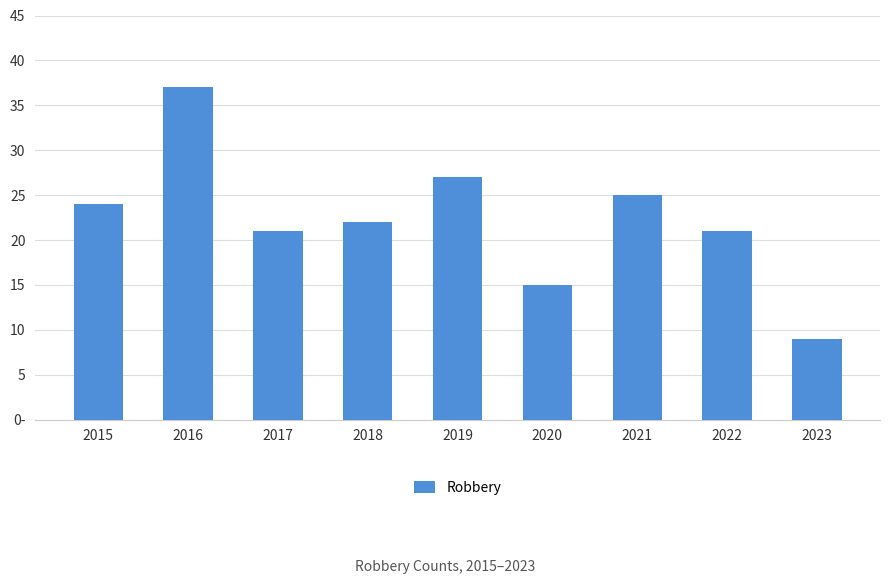

Reading right to left, extract all data points from this chart.

2023=9	2022=21	2021=25	2020=15	2019=27	2018=22	2017=21	2016=37	2015=24